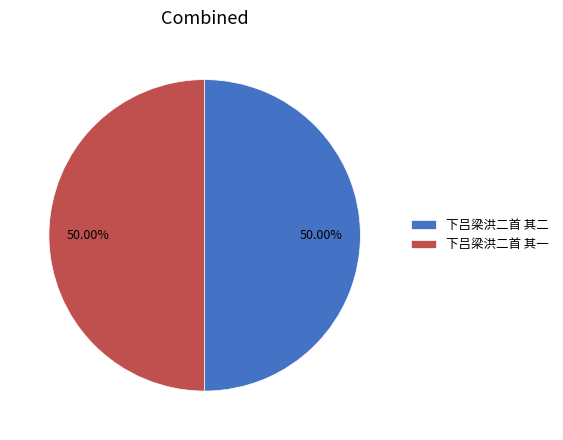

Count the number of slices in the pie.

2